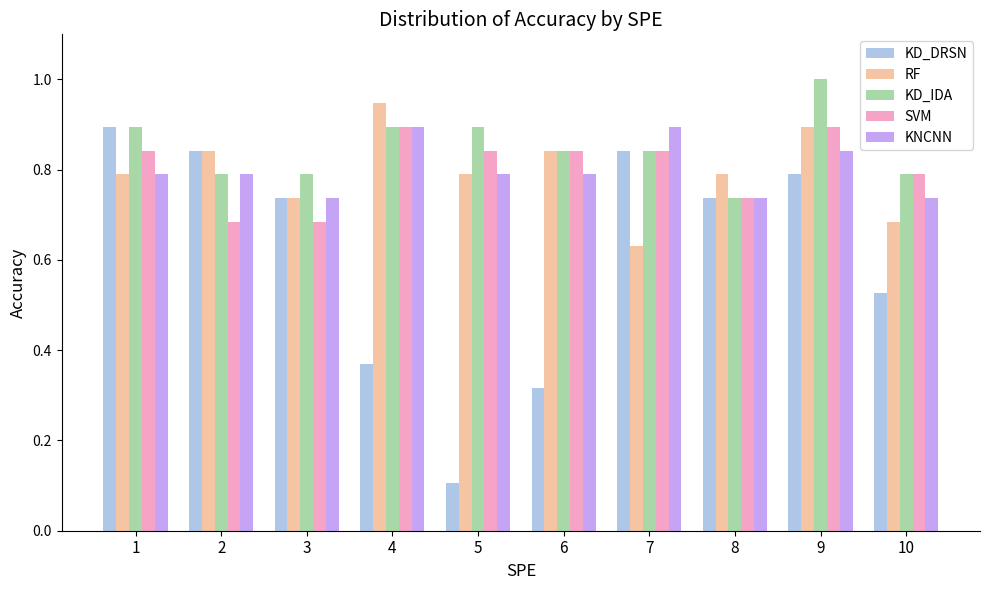

What are all the series names shown in the legend?

KD_DRSN, RF, KD_IDA, SVM, KNCNN